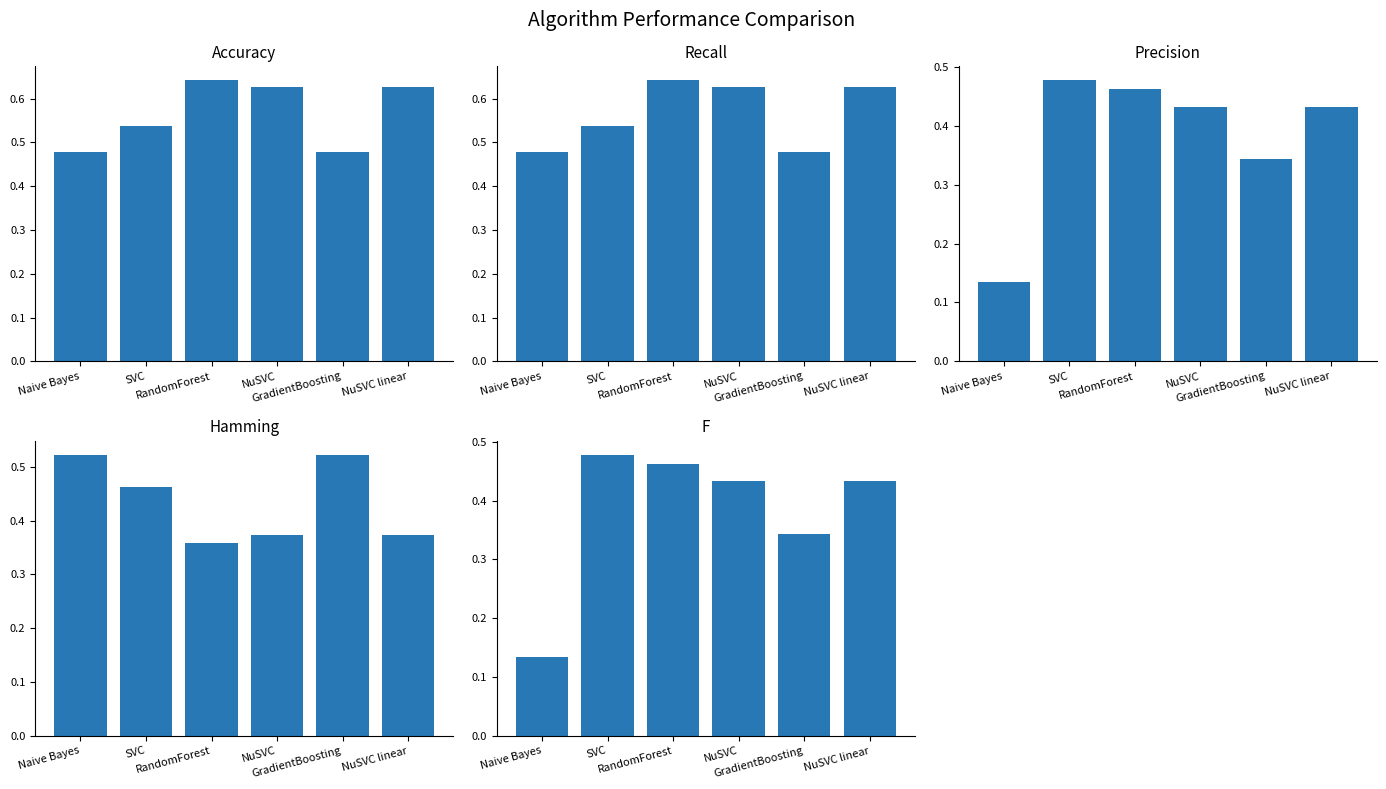

Is it true that Recall equals 0.3 at GradientBoosting?

False